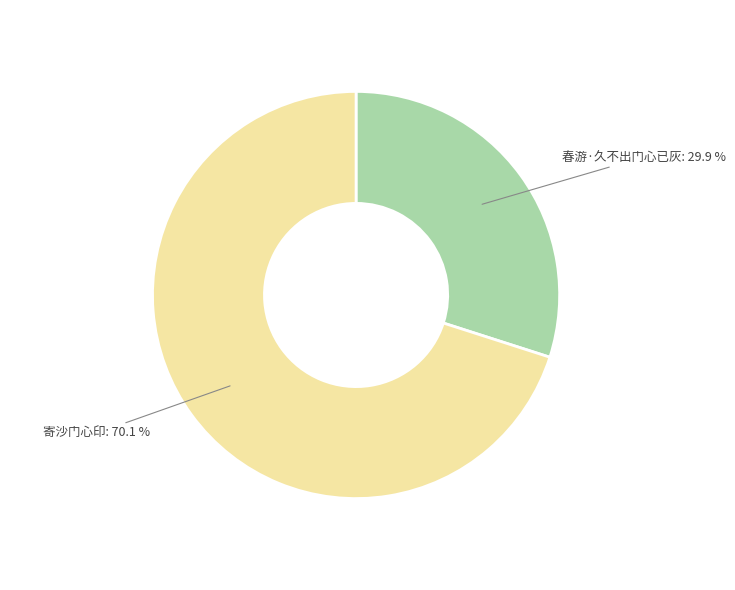

The 春游·久不出门心已灰 slice represents 30% of the pie. True or false?

True